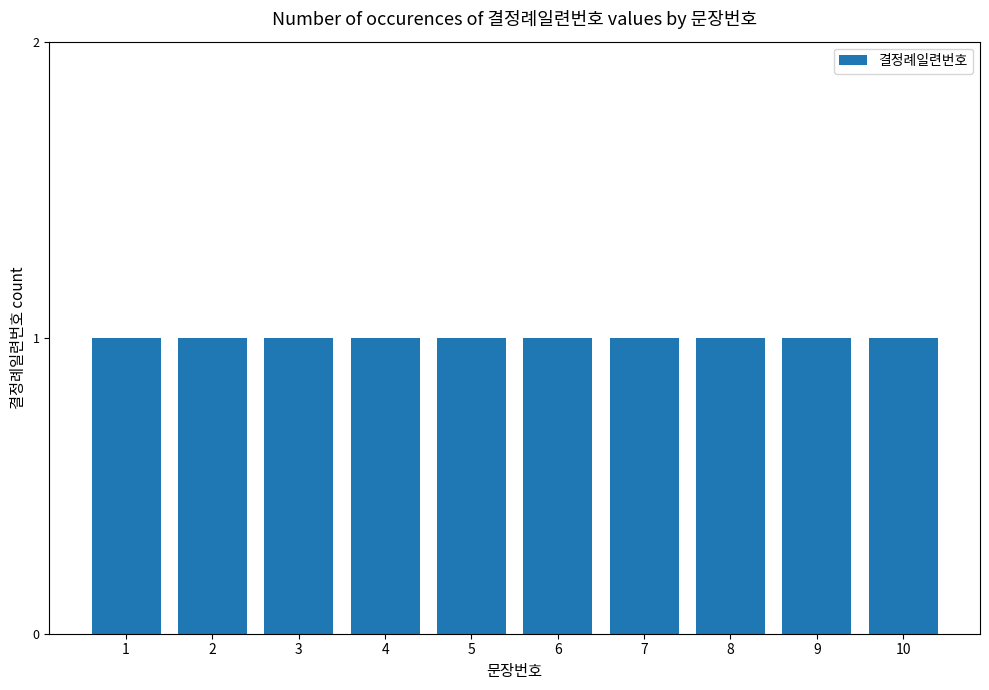

What is the minimum value shown in the chart?

1